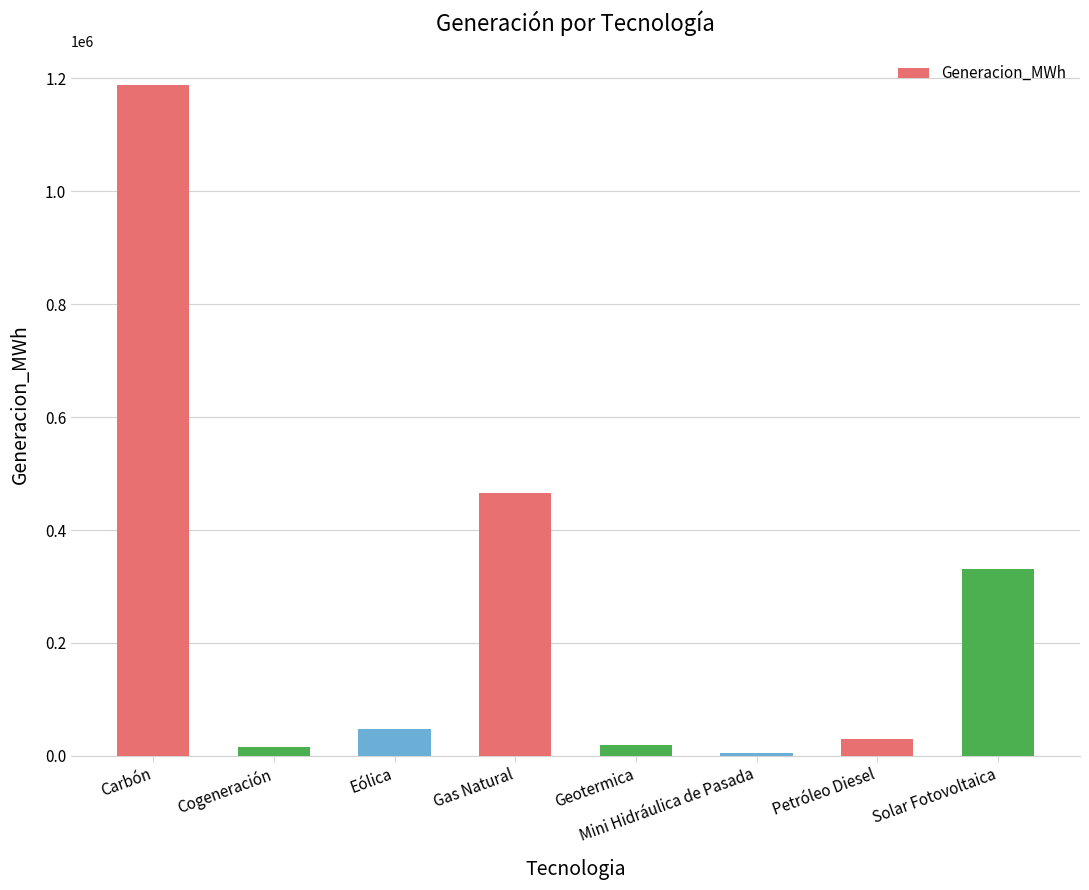

What is the label of the 4th bar from the left?

Gas Natural